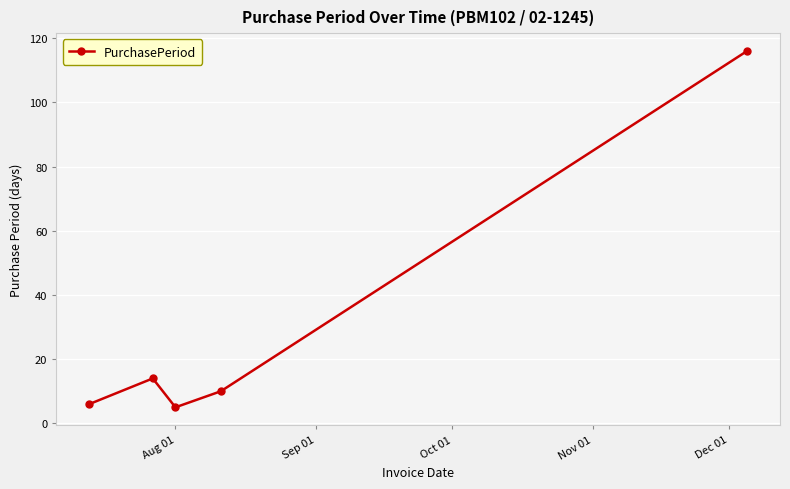

What is the value of the 3rd point from the left?

5